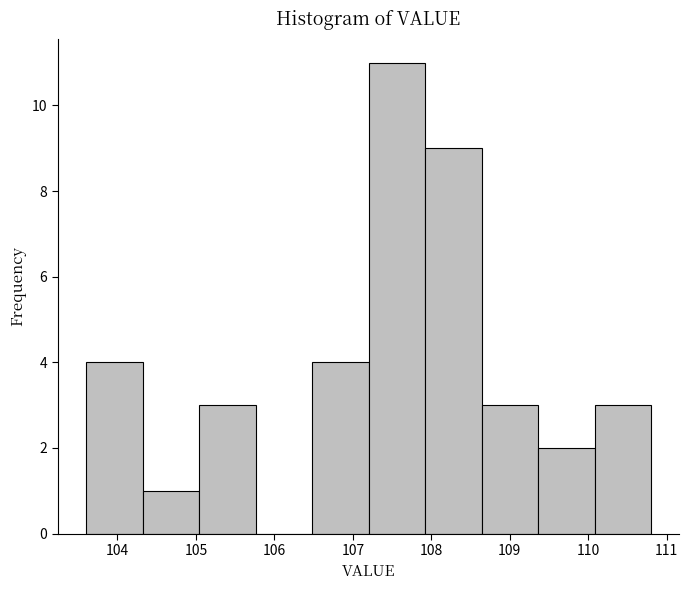

Reading left to right, transcribe this chart: for each bar, give the range it covers on the x-axis and its height. Neither the bar edges nor the heights are printed on the chart, so give them approximately, as read against the axes.

103.60 to 104.32: 4
104.32 to 105.04: 1
105.04 to 105.76: 3
105.76 to 106.48: 0
106.48 to 107.20: 4
107.20 to 107.92: 11
107.92 to 108.64: 9
108.64 to 109.36: 3
109.36 to 110.08: 2
110.08 to 110.80: 3